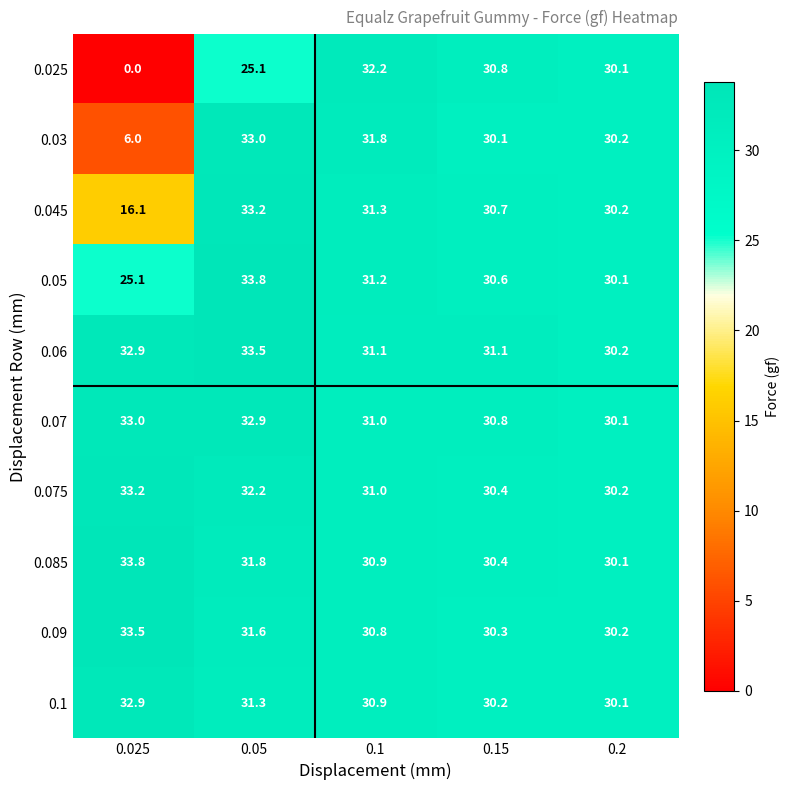

What is the approximate value of 0.045 at 0.025?

16.1